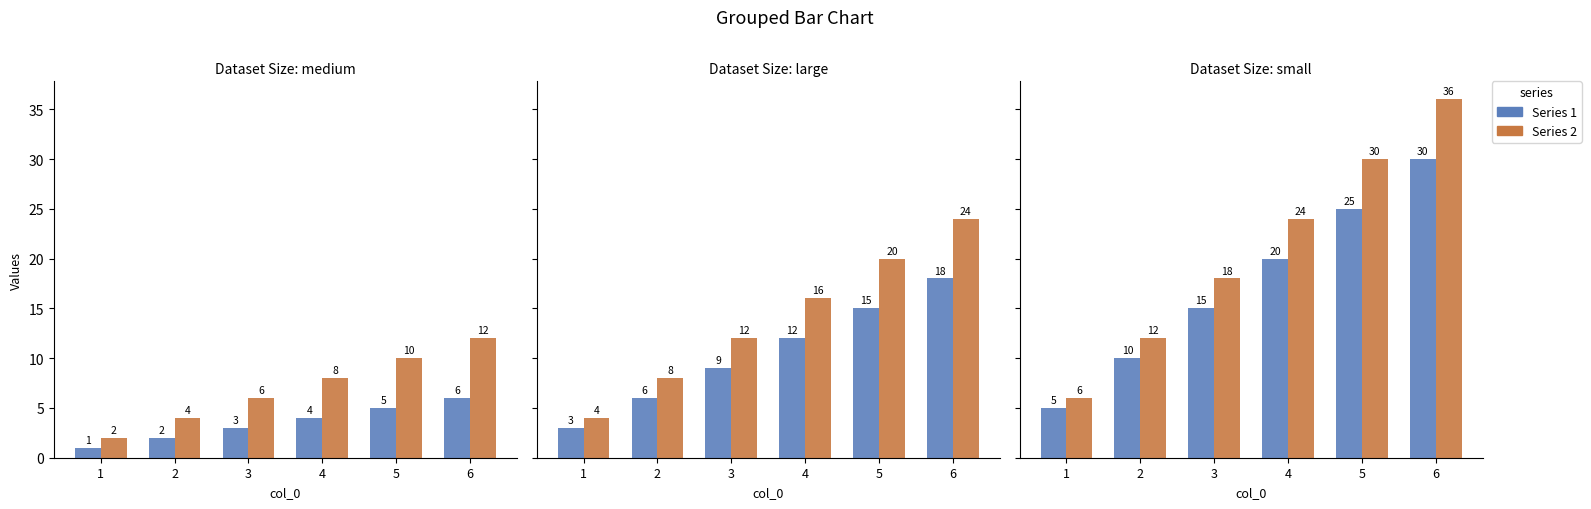

At which label does 1 reach its minimum?

1